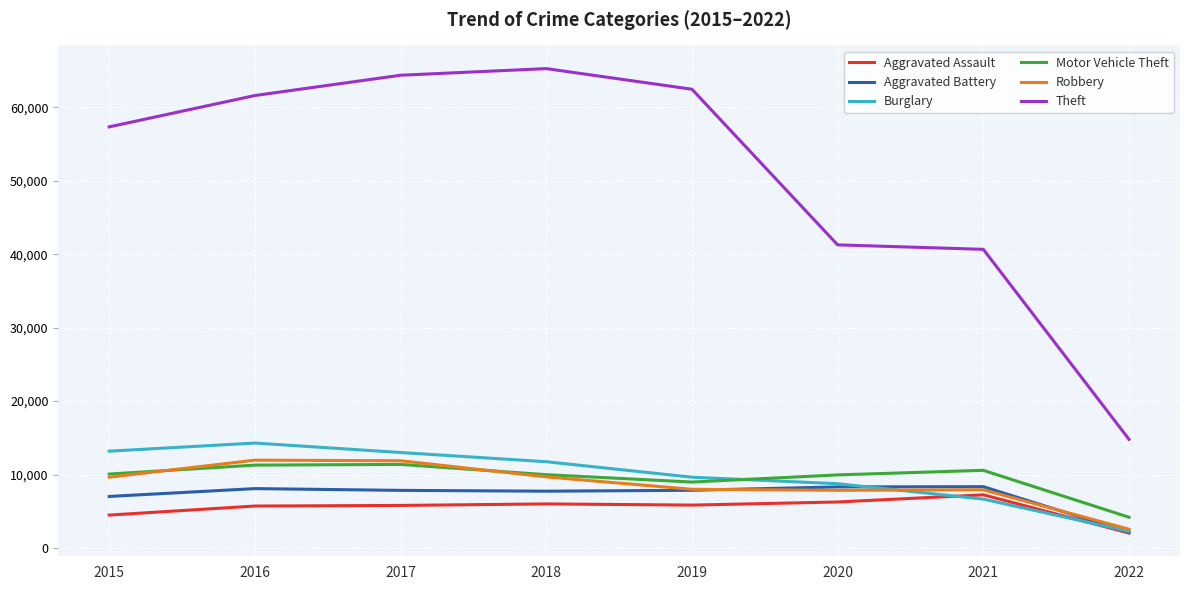

What is the difference between the highest and lowest values at 2020?

35016